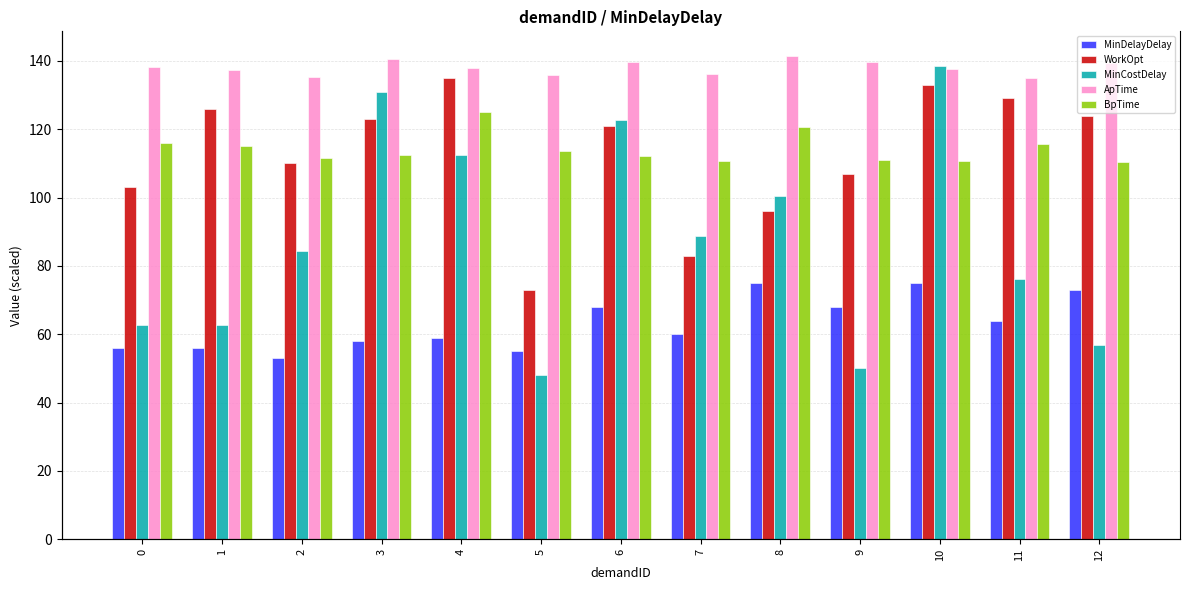

Reading left to right, extract all data points from this chart.

MinDelayDelay: 0=56.0	1=56.0	2=53.0	3=58.0	4=59.0	5=55.0	6=68.0	7=60.0	8=75.0	9=68.0	10=75.0	11=64.0	12=73.0
WorkOpt: 0=103.0	1=126.0	2=110.0	3=123.0	4=135.0	5=73.0	6=121.0	7=83.0	8=96.0	9=107.0	10=133.0	11=129.0	12=124.0
MinCostDelay: 0=62.6	1=62.6	2=84.4	3=130.8	4=112.4	5=48.2	6=122.8	7=88.8	8=100.4	9=50.0	10=138.4	11=76.2	12=56.8
ApTime: 0=138.1	1=137.3	2=135.4	3=140.5	4=137.9	5=135.8	6=139.6	7=136.1	8=141.6	9=139.5	10=137.7	11=135.0	12=139.3
BpTime: 0=116.0	1=115.1	2=111.5	3=112.4	4=125.1	5=113.7	6=112.3	7=110.8	8=120.6	9=111.1	10=110.7	11=115.5	12=110.4